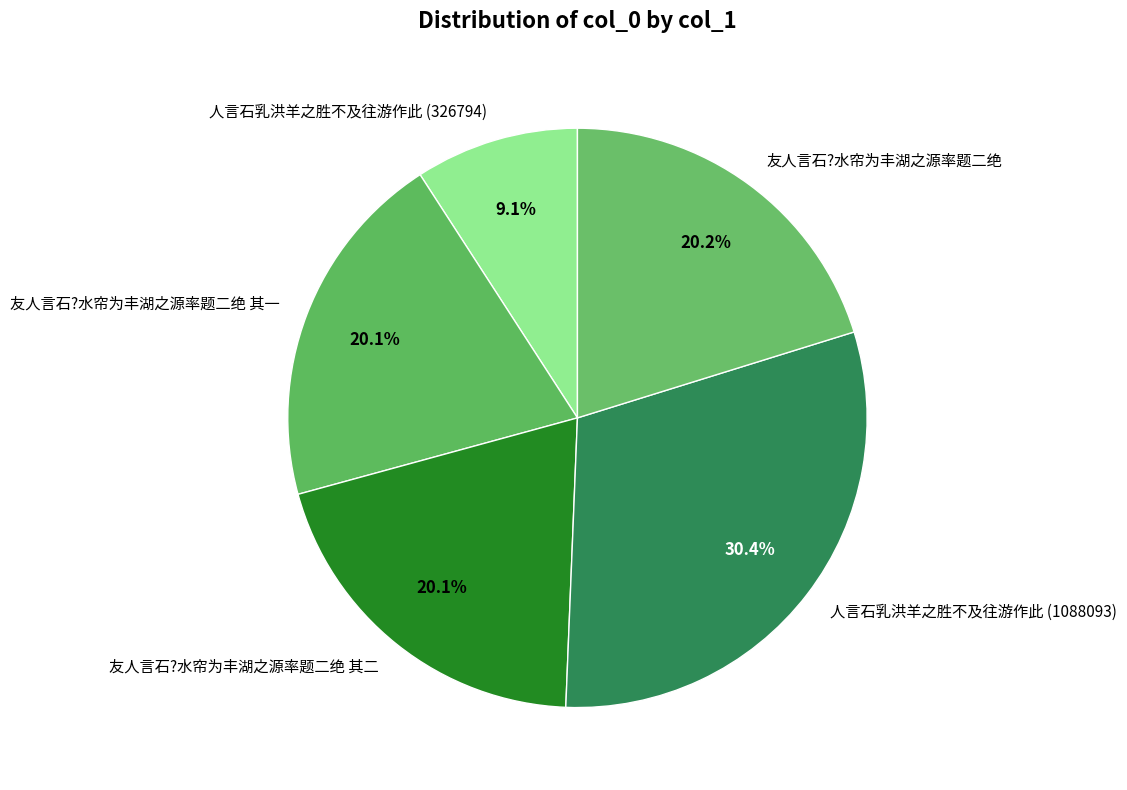

To the nearest percent, what is the difference between the 友人言石?水帘为丰湖之源率题二绝 and 人言石乳洪羊之胜不及往游作此 (326794) slice percentages?

11%